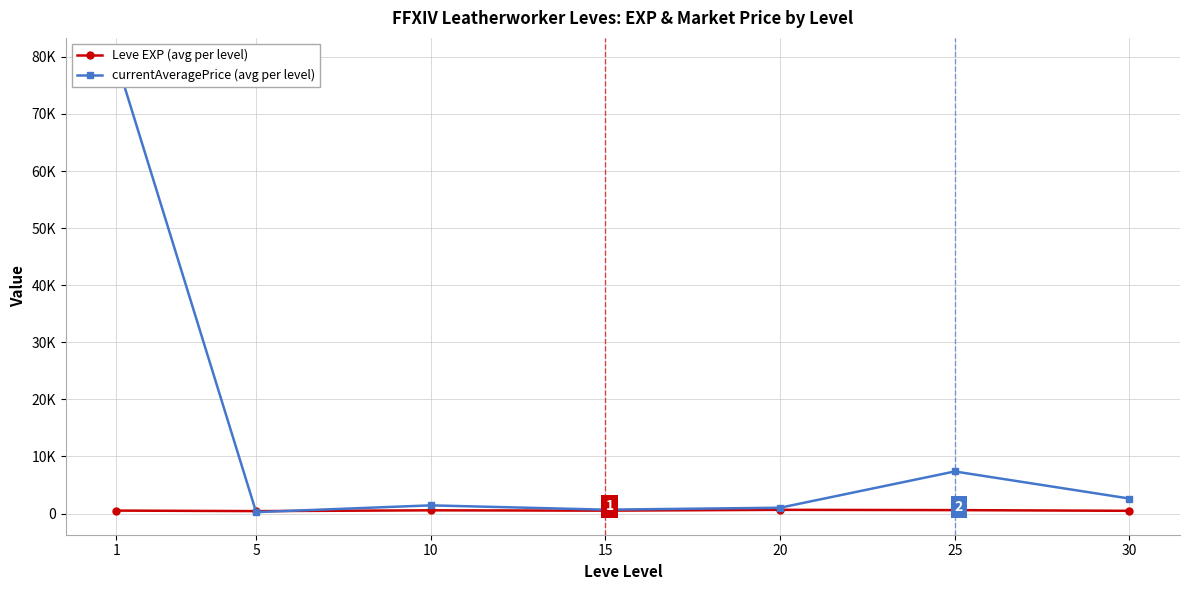

Is the value of currentAveragePrice (avg per level) at 10 greater than the value of Leve EXP (avg per level) at 15?

Yes